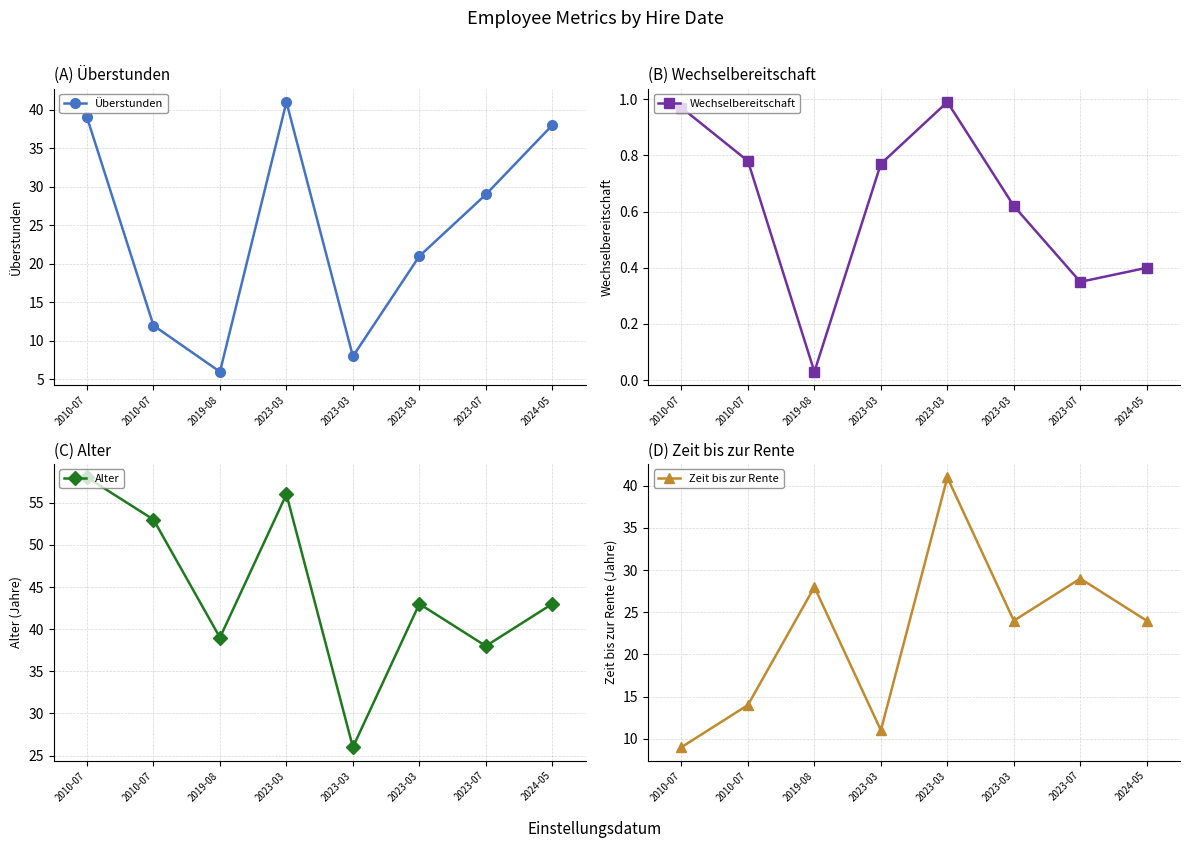

Where is Wechselbereitschaft nearest to the value 0?

2019-08